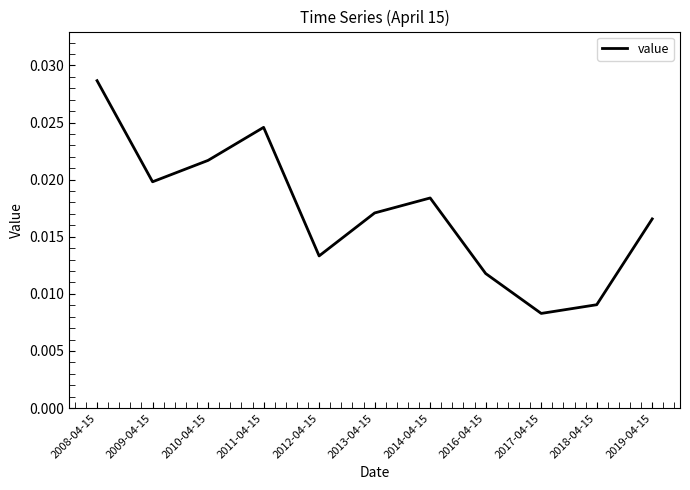

Where is the data nearest to the value 0?

2017-04-15